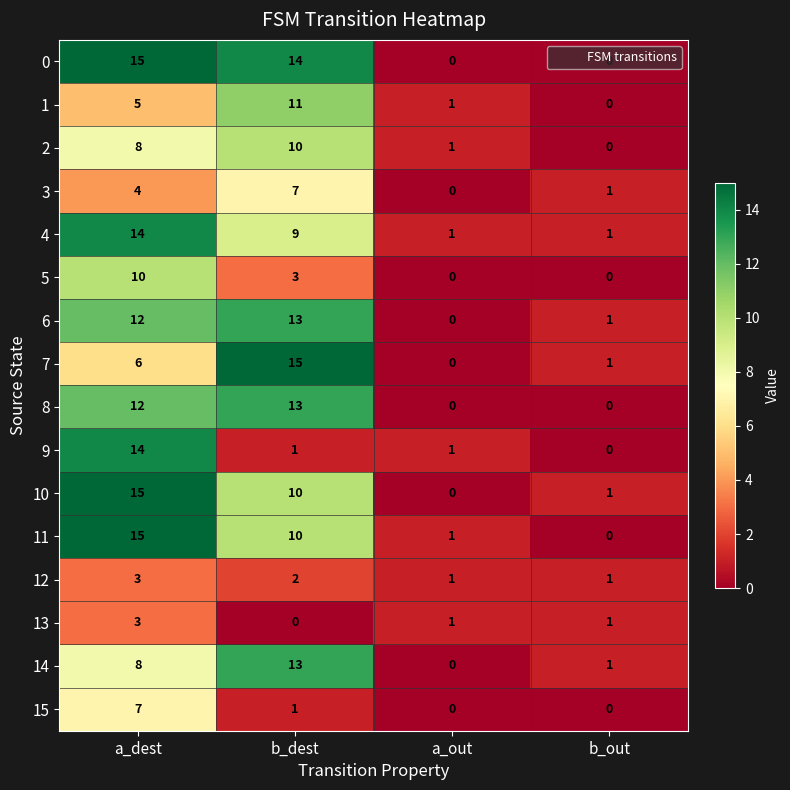

What is the difference between the maximum and second lowest values in the 3 series?

6